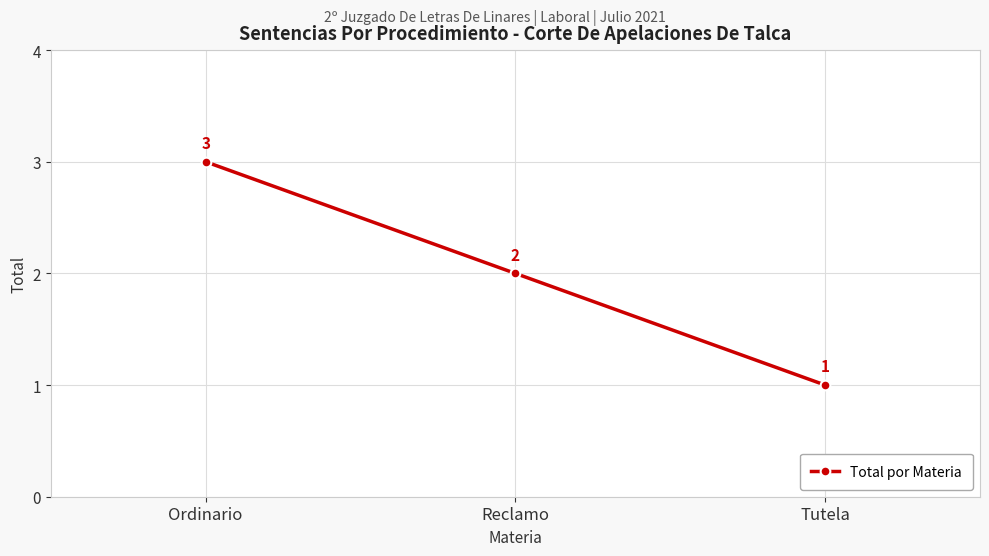

What is the maximum value shown in the chart?

3